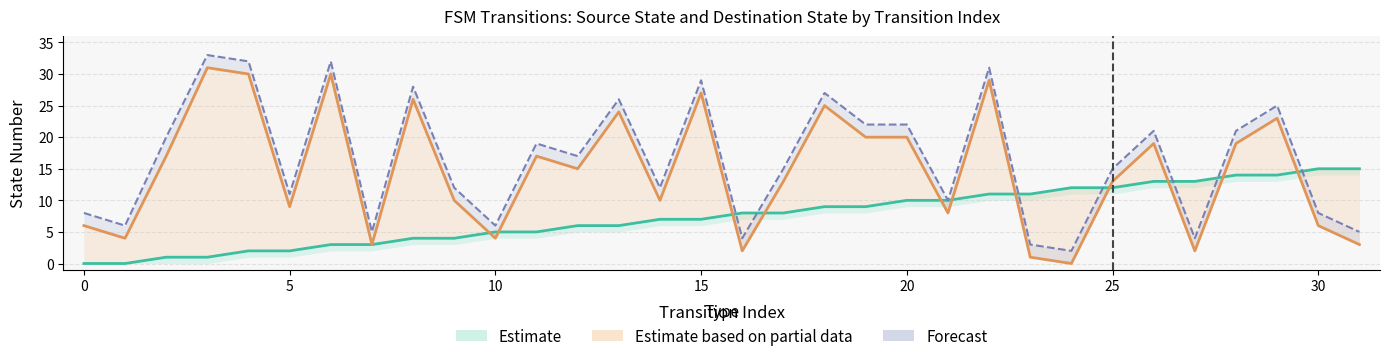

After their last crossing, which series has the higher values: Upper Bound (Forecast) or Source State (Estimate)?

Source State (Estimate)